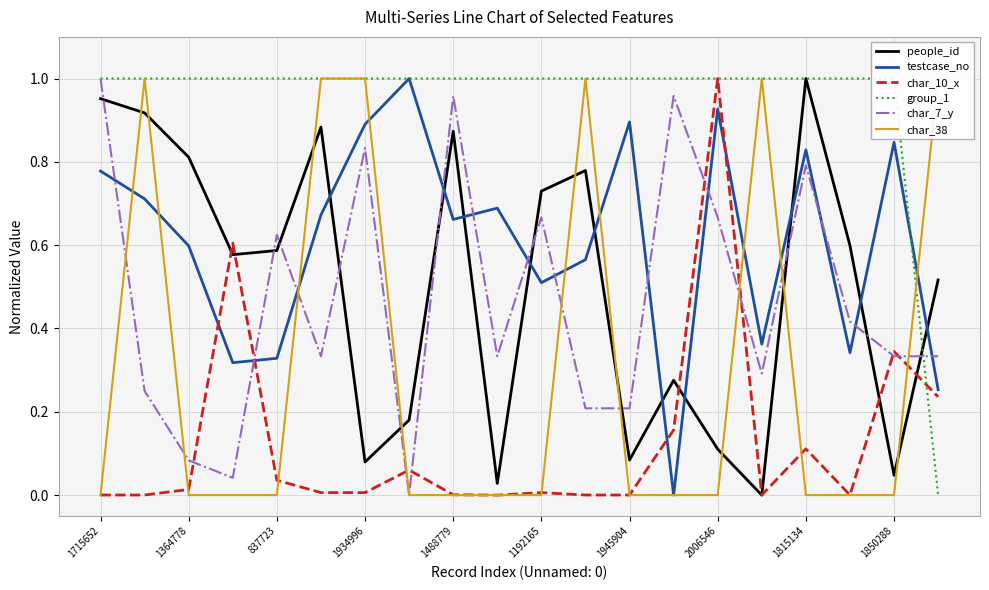

Reading left to right, what are all the values shown in this chart?

people_id: 1.0	0.9	0.8	0.6	0.6	0.9	0.1	0.2	0.9	0.0	0.7	0.8	0.1	0.3	0.1	0.0	1.0	0.6	0.0	0.5
testcase_no: 0.8	0.7	0.6	0.3	0.3	0.7	0.9	1.0	0.7	0.7	0.5	0.6	0.9	0.0	0.9	0.4	0.8	0.3	0.8	0.3
char_10_x: 0.0	0.0	0.0	0.6	0.0	0.0	0.0	0.1	0.0	0.0	0.0	0.0	0.0	0.2	1.0	0.0	0.1	0.0	0.3	0.2
group_1: 1.0	1.0	1.0	1.0	1.0	1.0	1.0	1.0	1.0	1.0	1.0	1.0	1.0	1.0	1.0	1.0	1.0	1.0	1.0	0.0
char_7_y: 1.0	0.2	0.1	0.0	0.6	0.3	0.8	0.0	1.0	0.3	0.7	0.2	0.2	1.0	0.7	0.3	0.8	0.4	0.3	0.3
char_38: 0.0	1.0	0.0	0.0	0.0	1.0	1.0	0.0	0.0	0.0	0.0	1.0	0.0	0.0	0.0	1.0	0.0	0.0	0.0	1.0